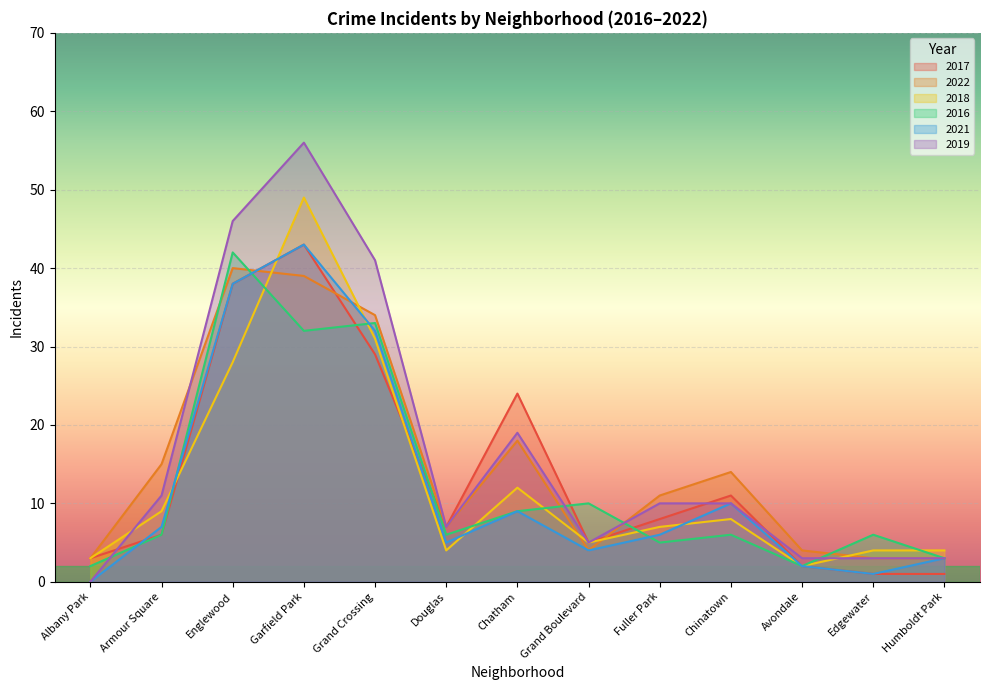

Reading left to right, what are all the values shown in this chart?

2017: Albany Park=3	Armour Square=6	Englewood=38	Garfield Park=43	Grand Crossing=29	Douglas=7	Chatham=24	Grand Boulevard=5	Fuller Park=8	Chinatown=11	Avondale=2	Edgewater=1	Humboldt Park=1
2022: Albany Park=3	Armour Square=15	Englewood=40	Garfield Park=39	Grand Crossing=34	Douglas=7	Chatham=18	Grand Boulevard=4	Fuller Park=11	Chinatown=14	Avondale=4	Edgewater=3	Humboldt Park=3
2018: Albany Park=3	Armour Square=9	Englewood=28	Garfield Park=49	Grand Crossing=31	Douglas=4	Chatham=12	Grand Boulevard=5	Fuller Park=7	Chinatown=8	Avondale=2	Edgewater=4	Humboldt Park=4
2016: Albany Park=2	Armour Square=6	Englewood=42	Garfield Park=32	Grand Crossing=33	Douglas=6	Chatham=9	Grand Boulevard=10	Fuller Park=5	Chinatown=6	Avondale=2	Edgewater=6	Humboldt Park=3
2021: Albany Park=0	Armour Square=7	Englewood=38	Garfield Park=43	Grand Crossing=32	Douglas=5	Chatham=9	Grand Boulevard=4	Fuller Park=6	Chinatown=10	Avondale=2	Edgewater=1	Humboldt Park=3
2019: Albany Park=0	Armour Square=11	Englewood=46	Garfield Park=56	Grand Crossing=41	Douglas=7	Chatham=19	Grand Boulevard=5	Fuller Park=10	Chinatown=10	Avondale=3	Edgewater=3	Humboldt Park=3